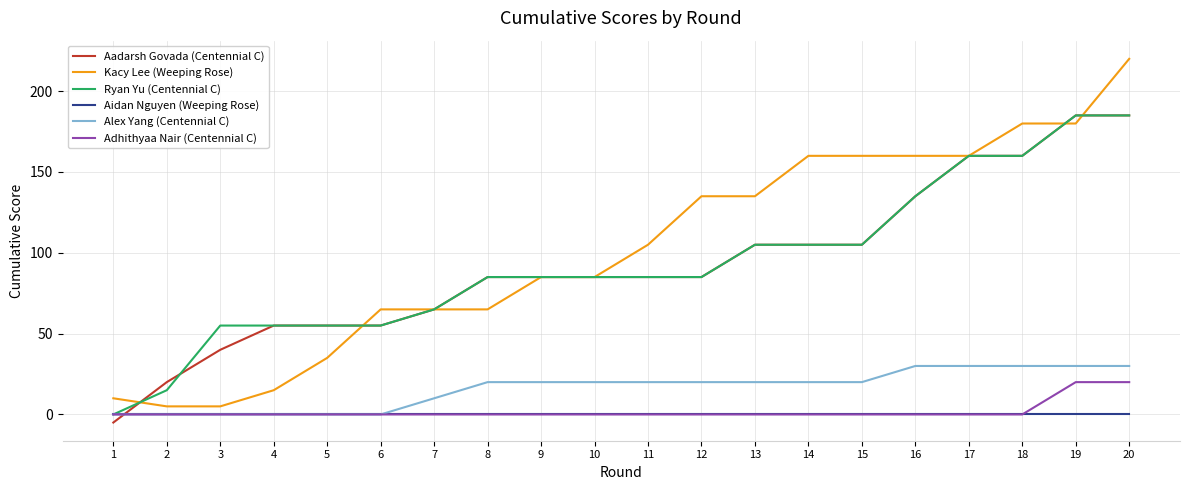

Between 3 and 14, which series saw the biggest shift?

Kacy Lee (Weeping Rose)